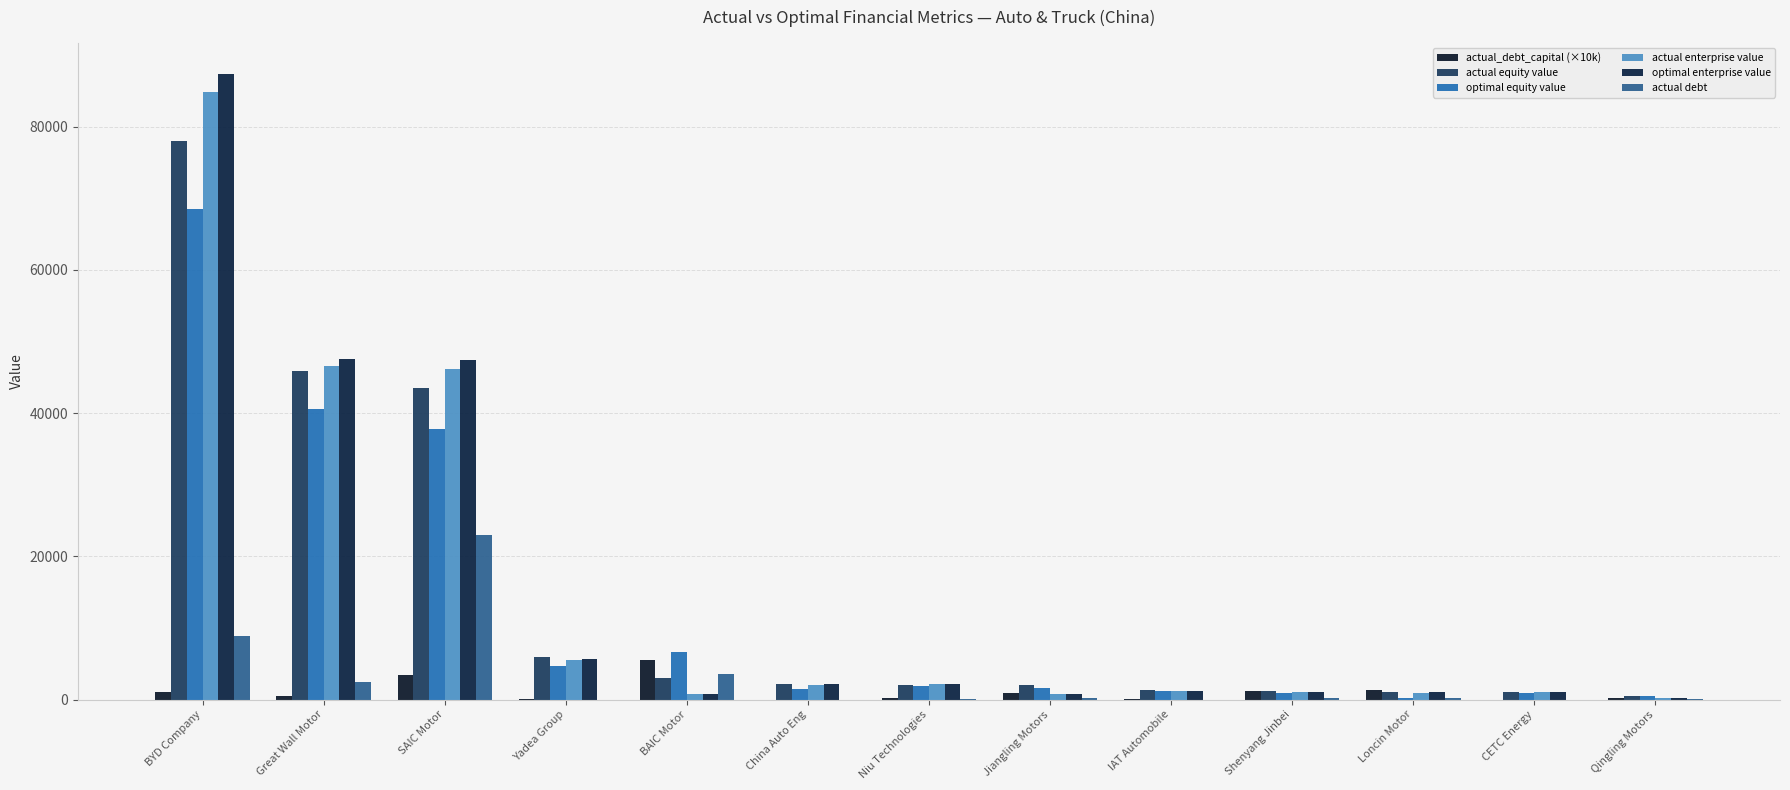

How many series are shown in this chart?

6